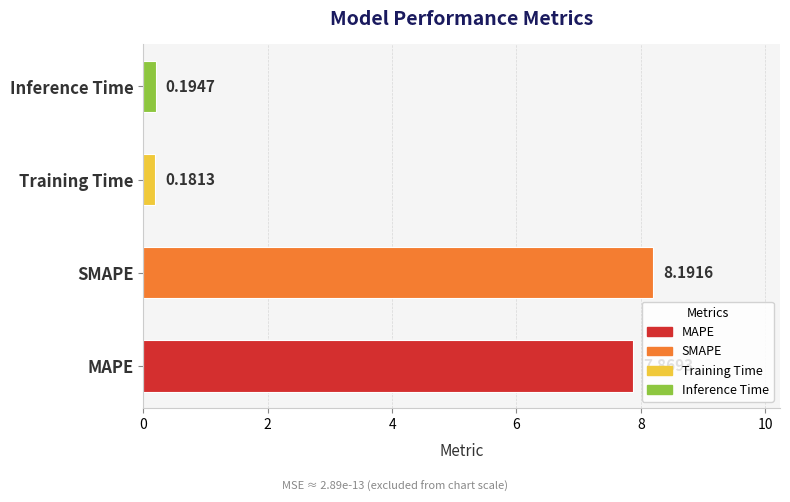

Where is the data nearest to the value 4?

Inference Time